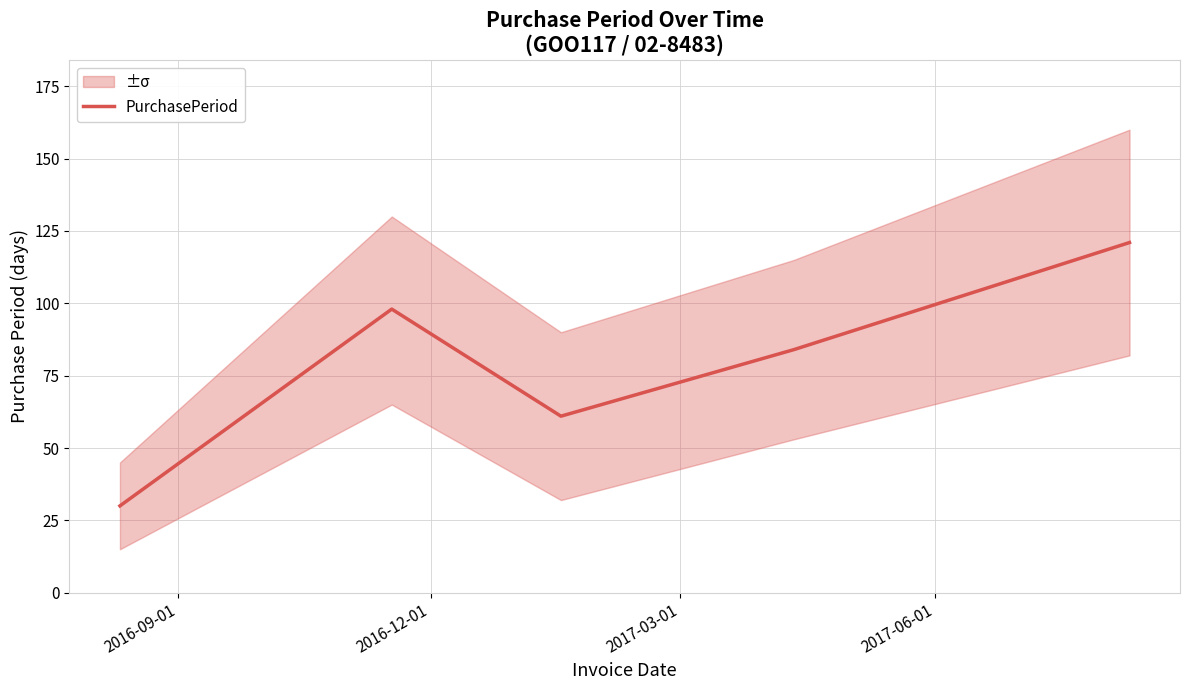

What is the value of the 1st point from the left?

30